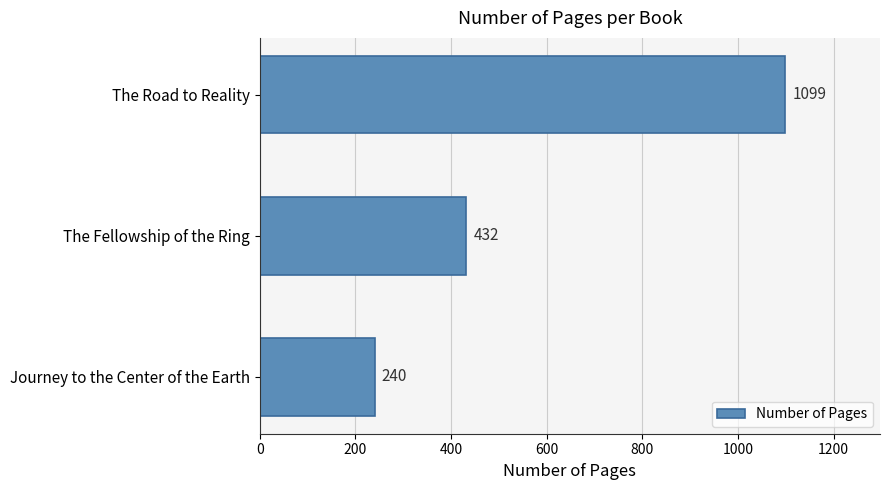

What is the difference between the maximum and second lowest values?

667